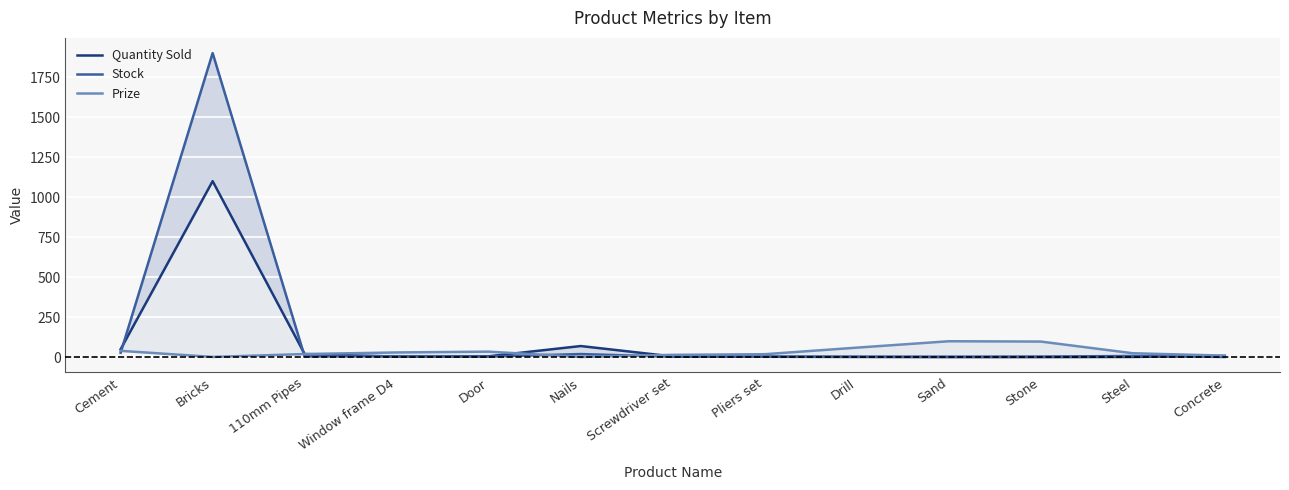

Rank the categories by Quantity Sold value from lowest to highest.

Sand, Stone, Drill, Steel, Pliers set, Window frame D4, Screwdriver set, Door, Concrete, 110mm Pipes, Cement, Nails, Bricks